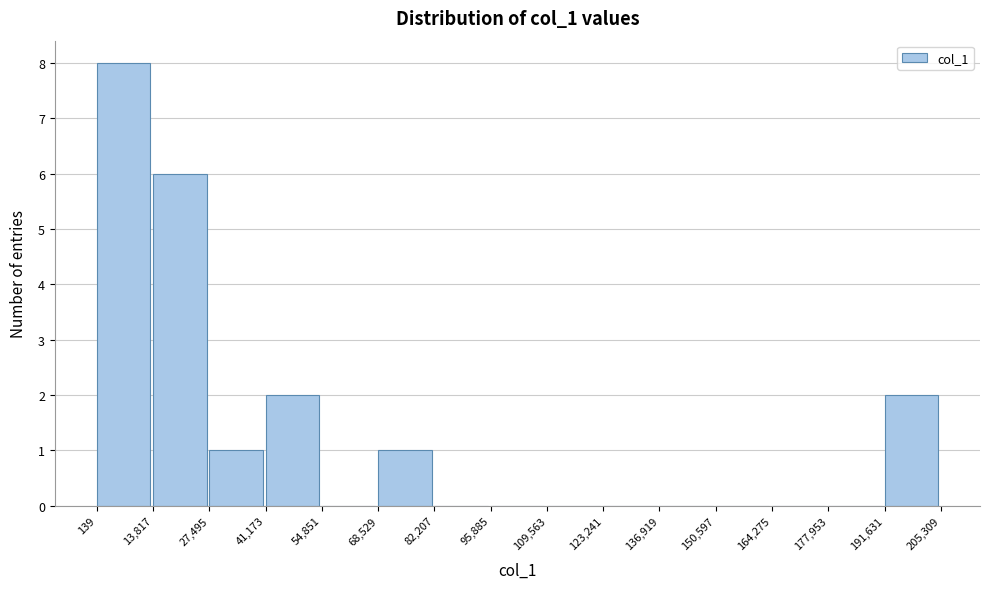

Reading left to right, list every bar in this chart as the range it spans on the x-axis followed by its height. The values are not printed on the chart, so give them approximately, as read against the axis.

139 to 13,817: 8
13,817 to 27,495: 6
27,495 to 41,173: 1
41,173 to 54,851: 2
54,851 to 68,529: 0
68,529 to 82,207: 1
82,207 to 95,885: 0
95,885 to 109,563: 0
109,563 to 123,241: 0
123,241 to 136,919: 0
136,919 to 150,597: 0
150,597 to 164,275: 0
164,275 to 177,953: 0
177,953 to 191,631: 0
191,631 to 205,309: 2